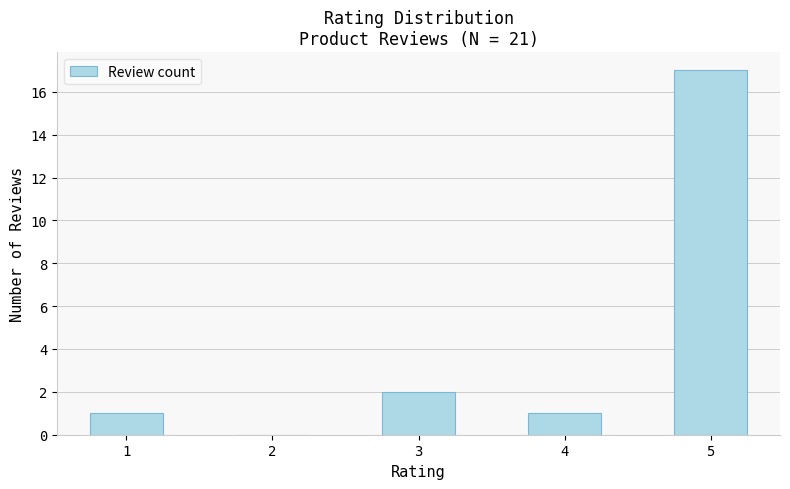

Between 3 and 2, which is larger?

3